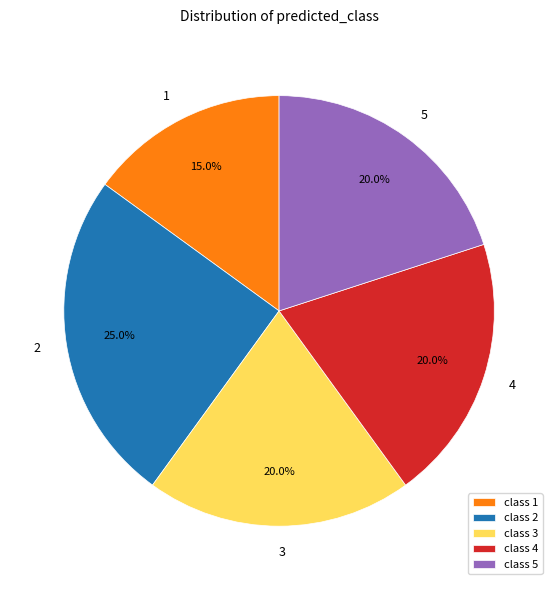

Does any single category account for the majority?

No